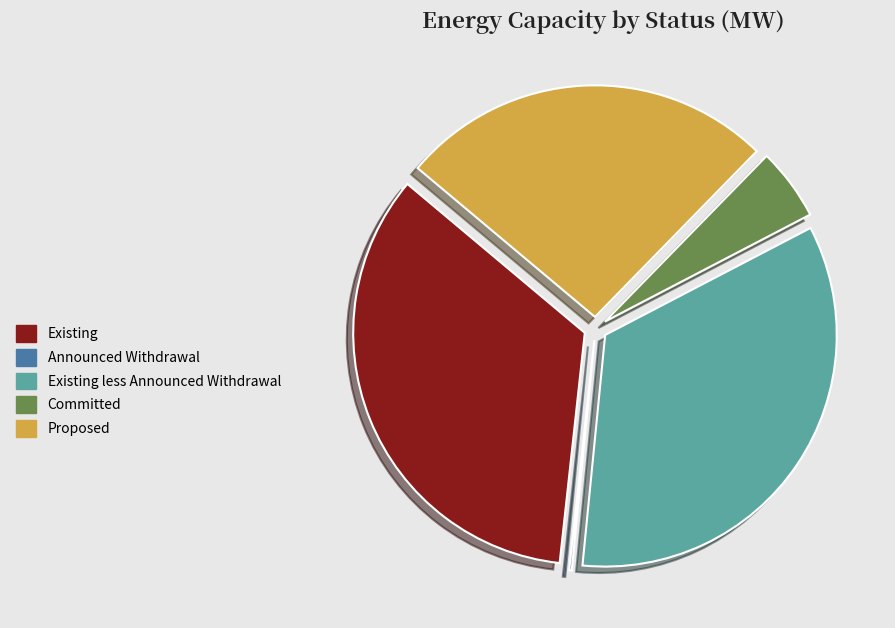

Does Existing account for over 50% of the chart?

No